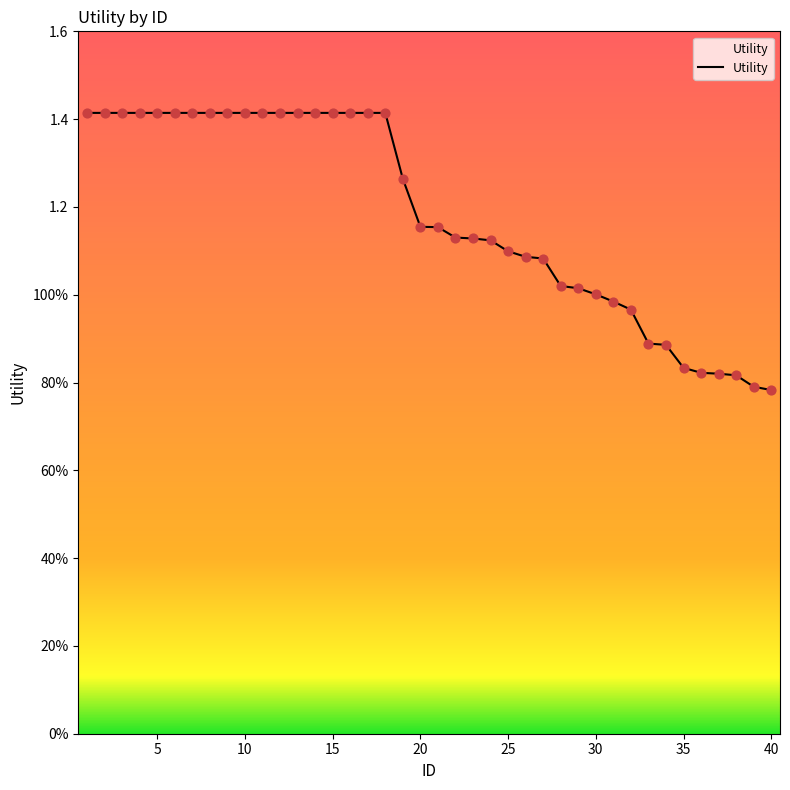

Does the chart have visible grid lines?

No